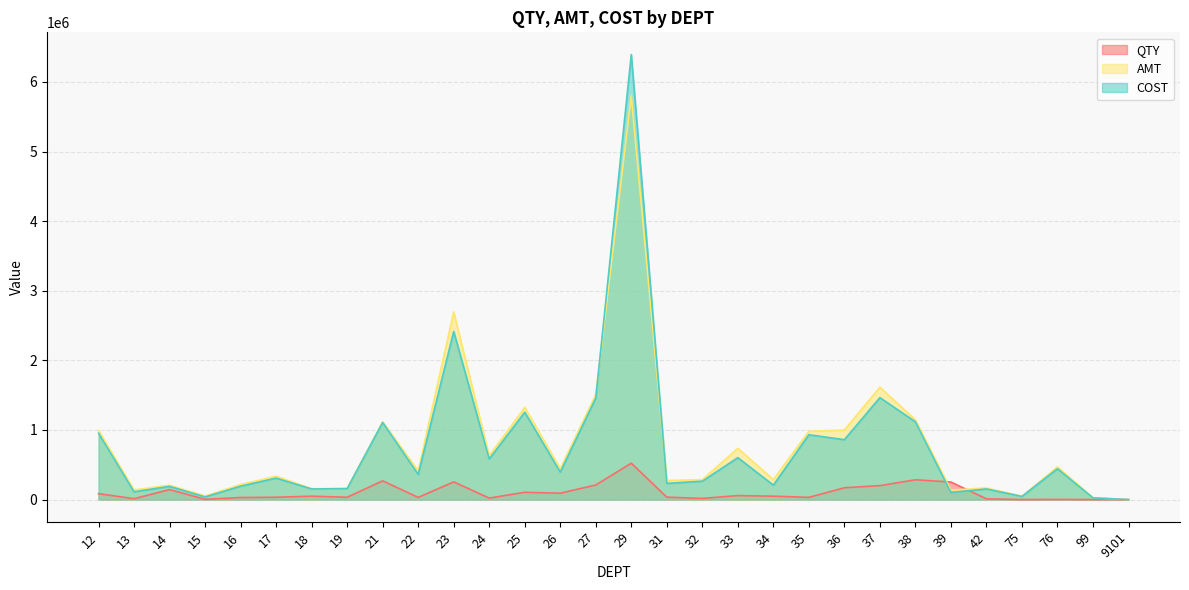

At how many categories does at least one series exceed 5084537?

1